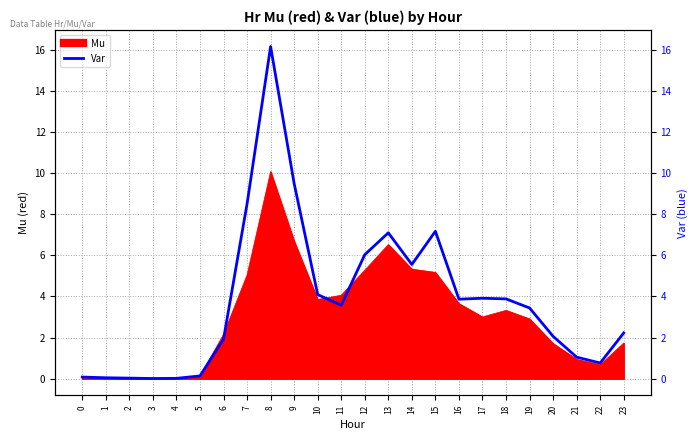

Which category has the highest value across all series?

8